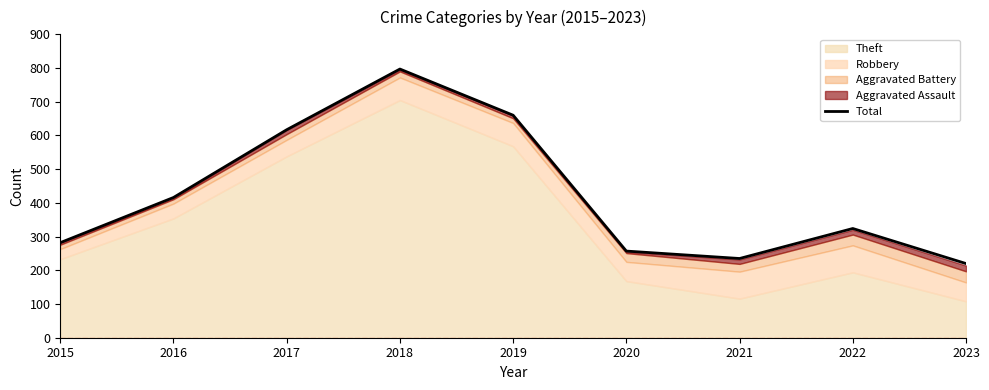

Reading left to right, what are all the values shown in this chart?

2015=282	2016=416	2017=617	2018=797	2019=660	2020=257	2021=235	2022=324	2023=220